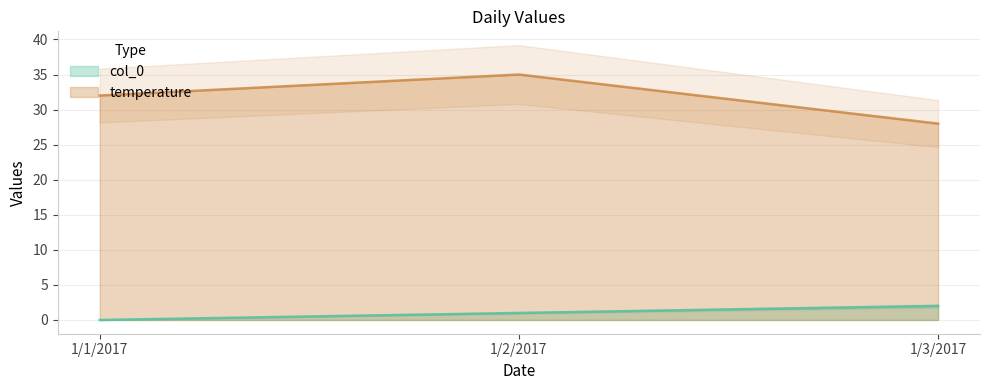

What are all the series names shown in the legend?

col_0, temperature